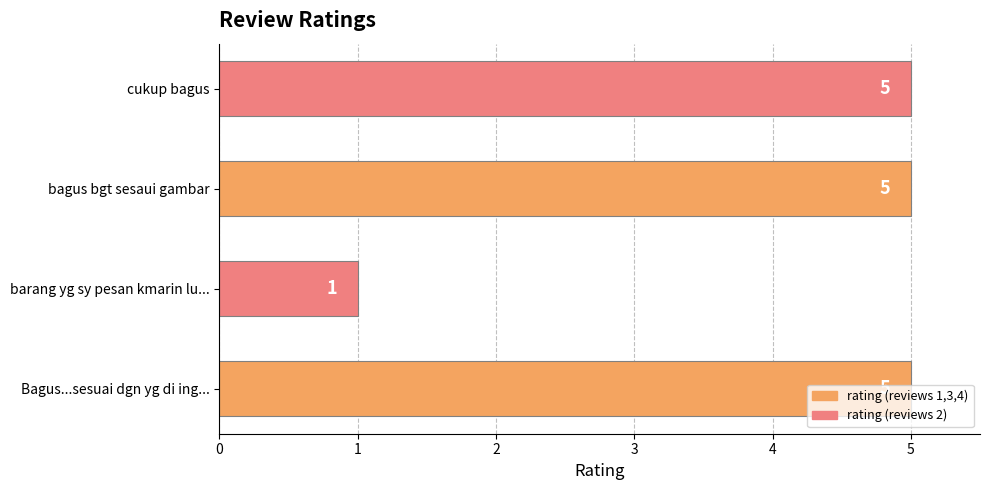

Does the chart contain stacked bars?

No